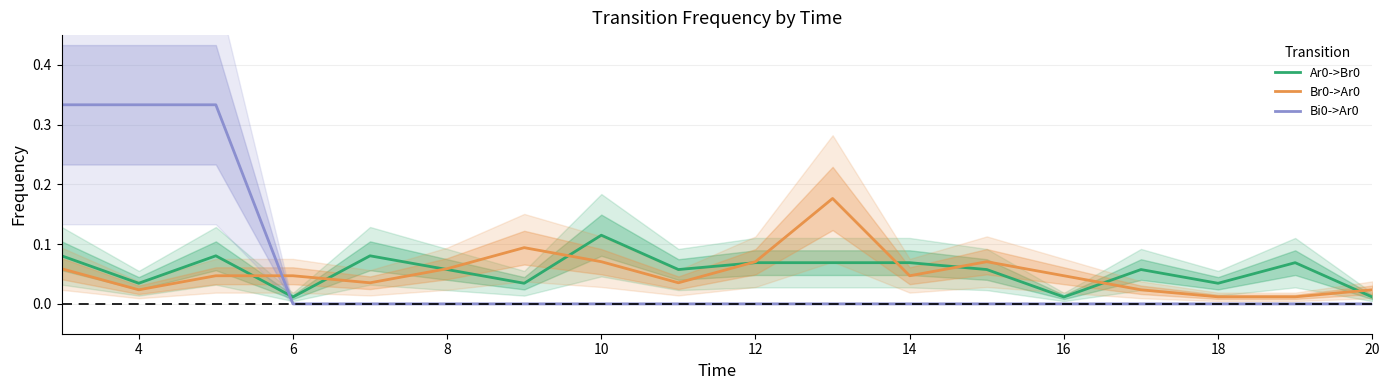

What is the difference between the second highest and second lowest values in the Ar0->Br0 series?

0.1